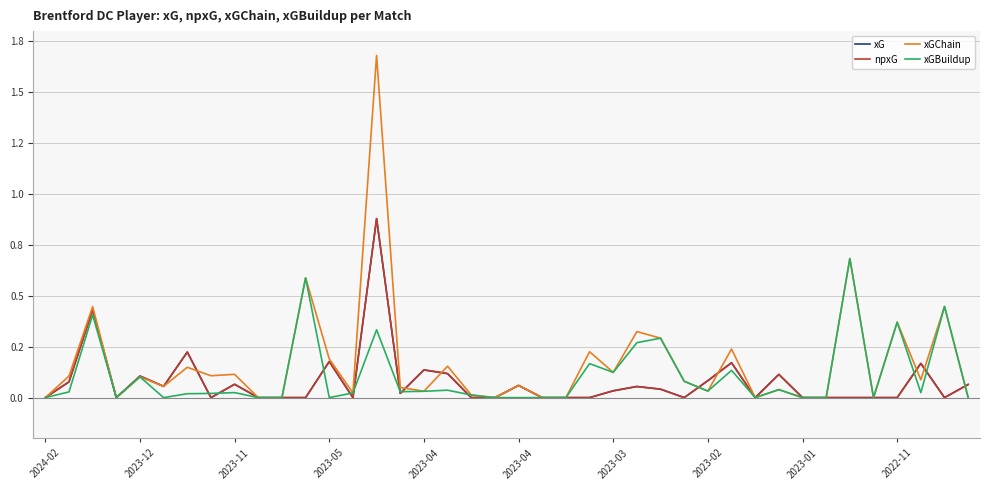

What is the difference between the maximum and second lowest values in the xGChain series?

1.7